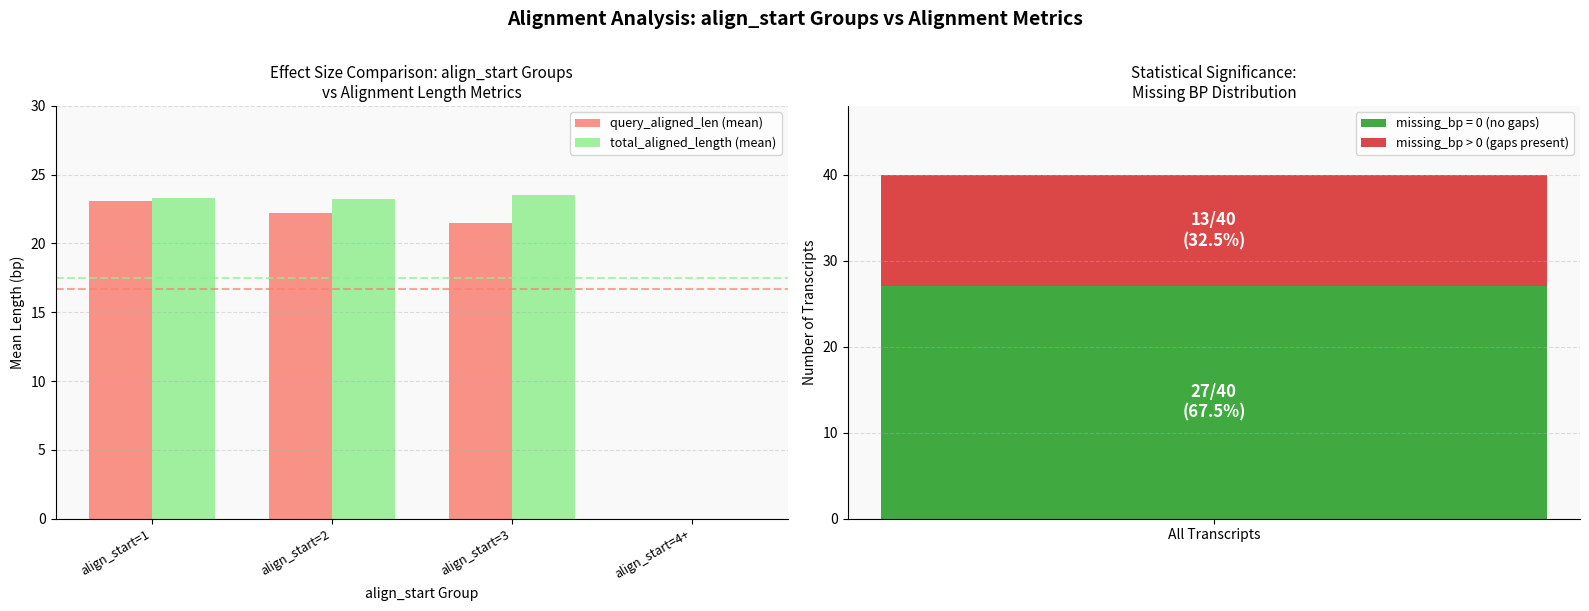

What is the difference between the maximum and second lowest values in the total_aligned_length (mean) series?

0.3